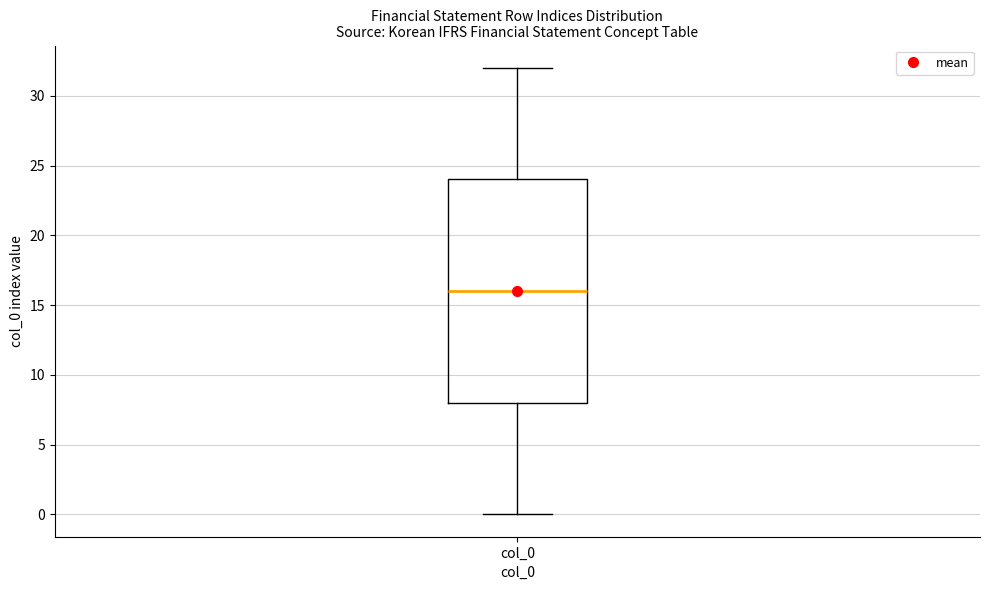

Where does the median line of the box for col_0 sit on the y-axis? The values are not printed on the chart, so give them approximately, as read against the axis.

16